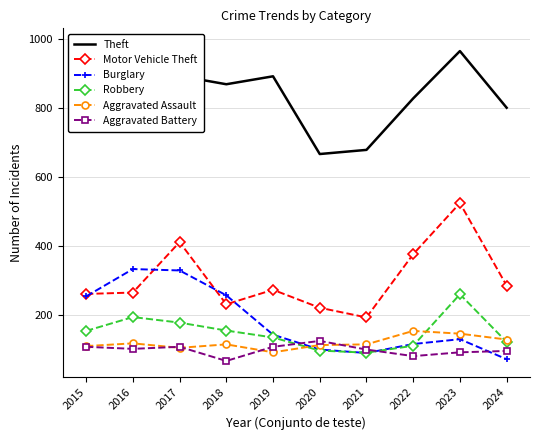

At which category is the sum across all series the highest?

2023